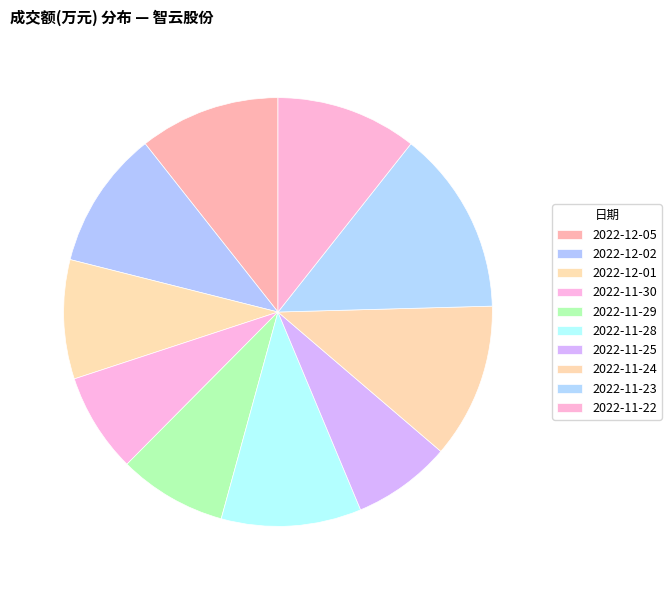

To the nearest percent, what is the difference between the 2022-12-05 and 2022-12-01 slice percentages?

2%